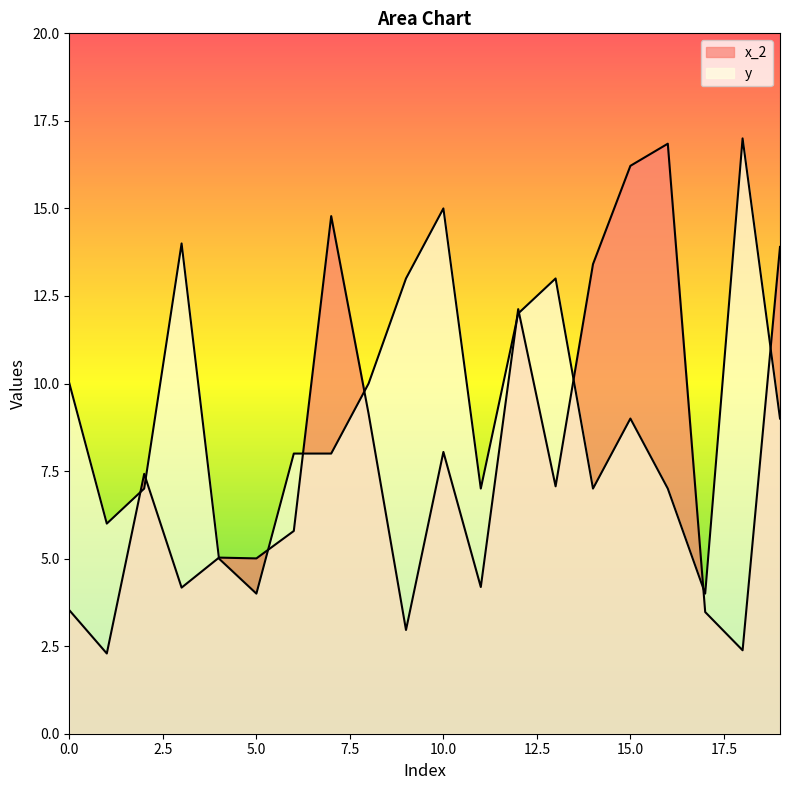

Which label corresponds to the smallest value in the chart?

1